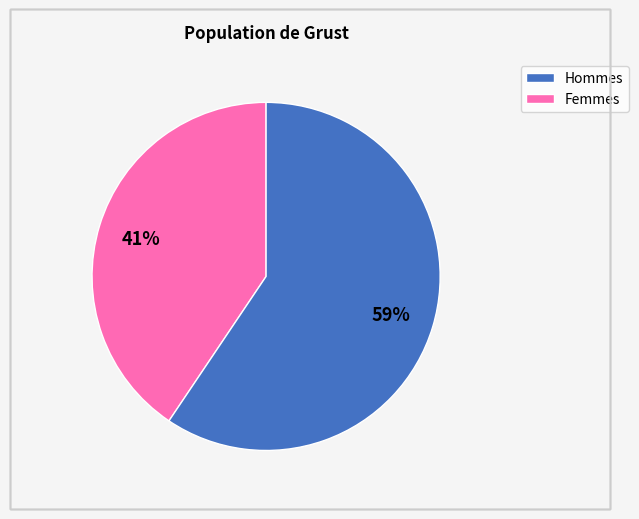

To the nearest percent, what is the average slice percentage?

50%